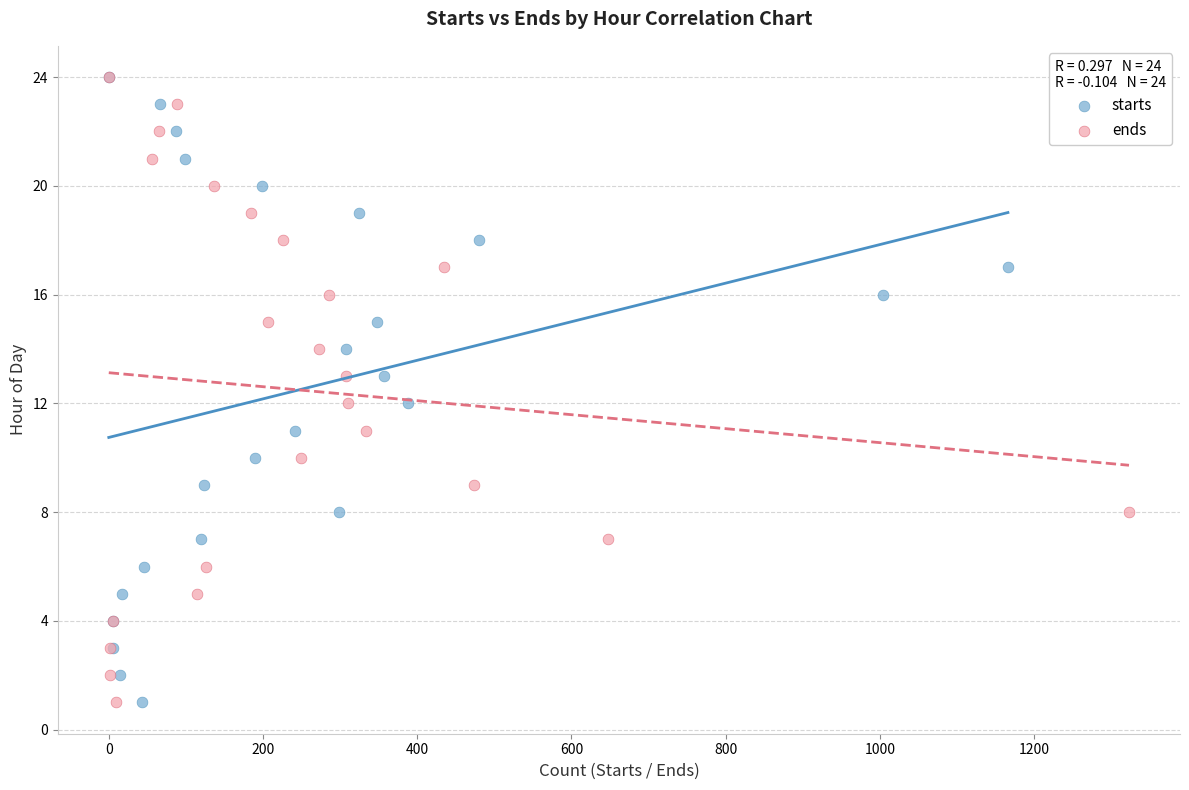

What are all the series names shown in the legend?

starts, ends